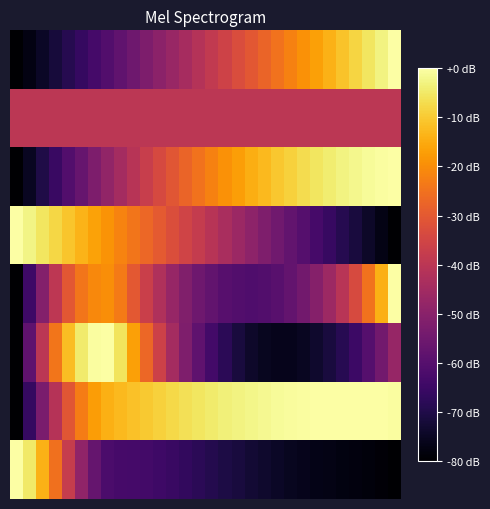

How many data points does each series have?

30